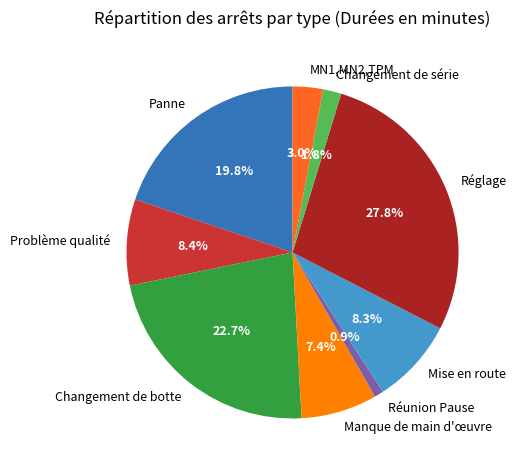

To the nearest percent, what portion does Mise en route represent?

8%